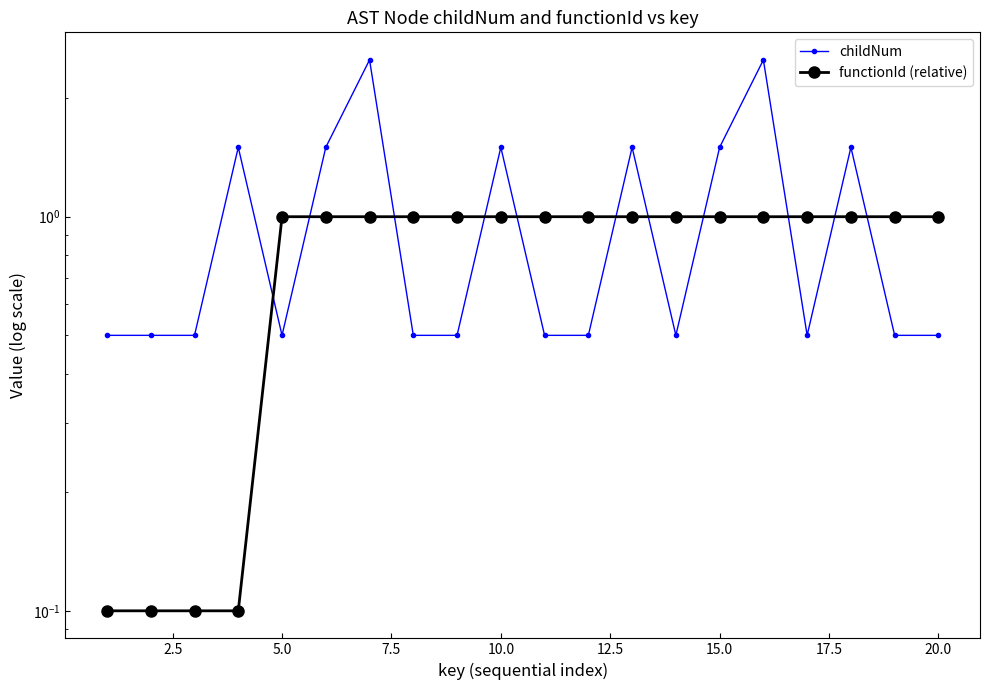

What are all the series names shown in the legend?

childNum, functionId (relative)